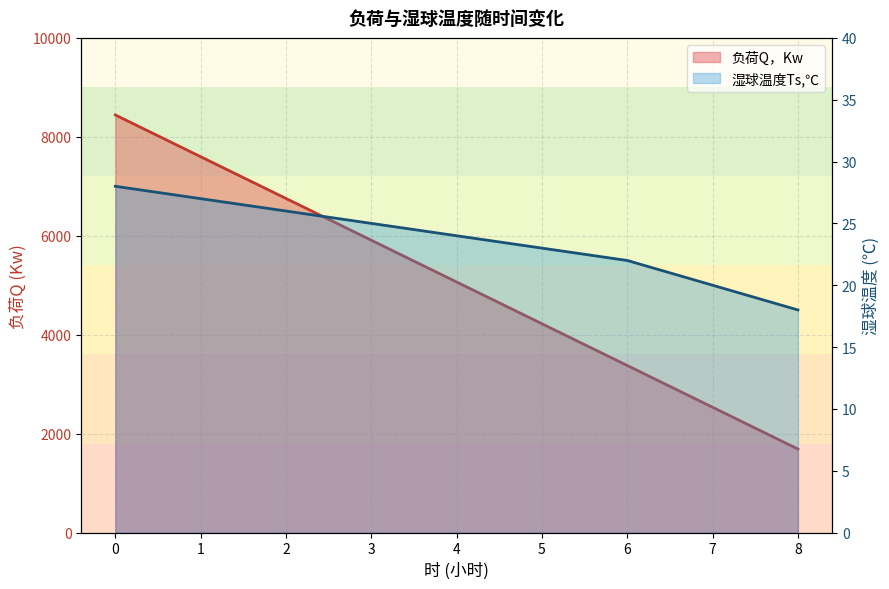

True or false: 湿球温度Ts,℃ has a value of 39.4 at 6.

False